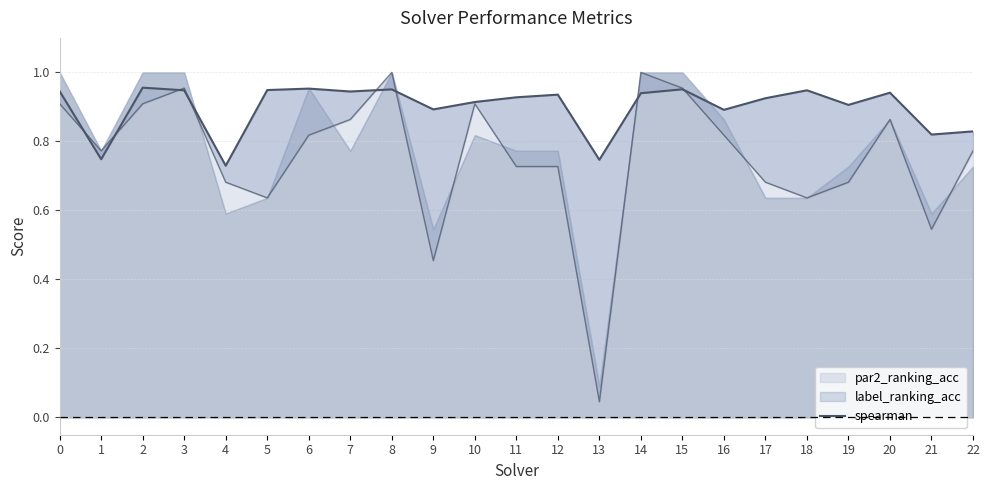

Reading right to left, what are all the values shown in this chart?

0.8	0.8	0.9	0.9	0.9	0.9	0.9	1.0	0.9	0.7	0.9	0.9	0.9	0.9	1.0	0.9	1.0	0.9	0.7	0.9	1.0	0.7	0.9